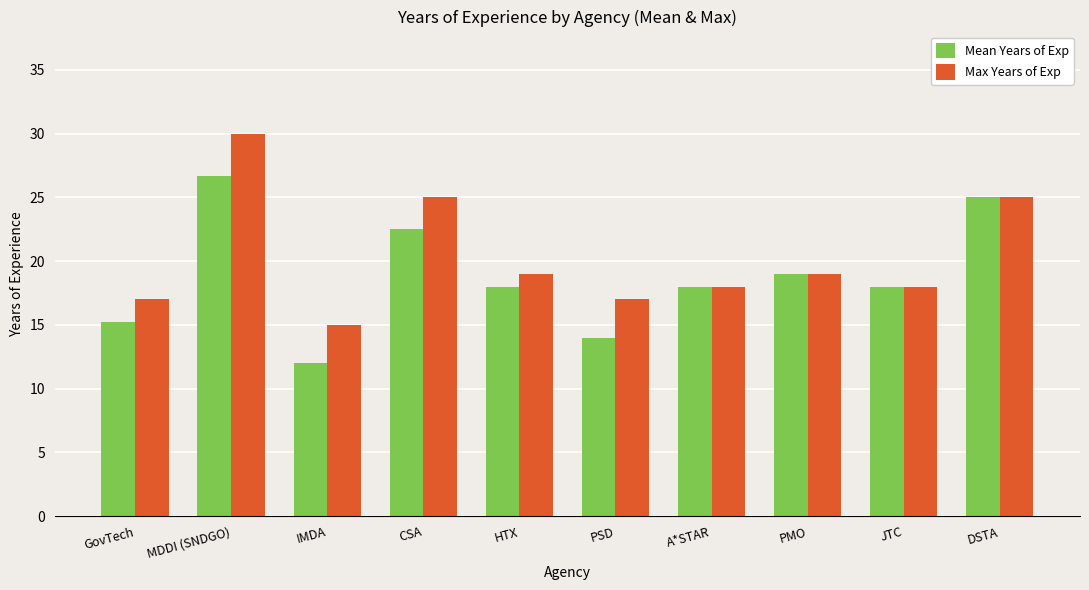

Is the value of Max Years of Exp at GovTech greater than the value of Mean Years of Exp at PMO?

No